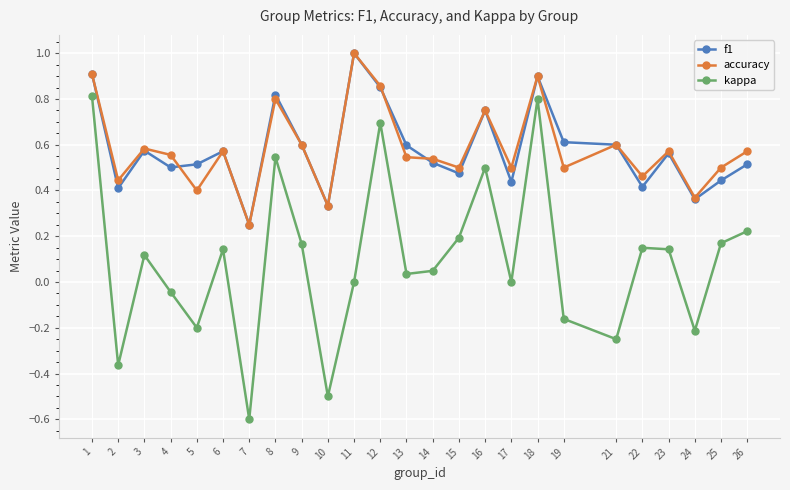

How many lines are shown in the chart?

3